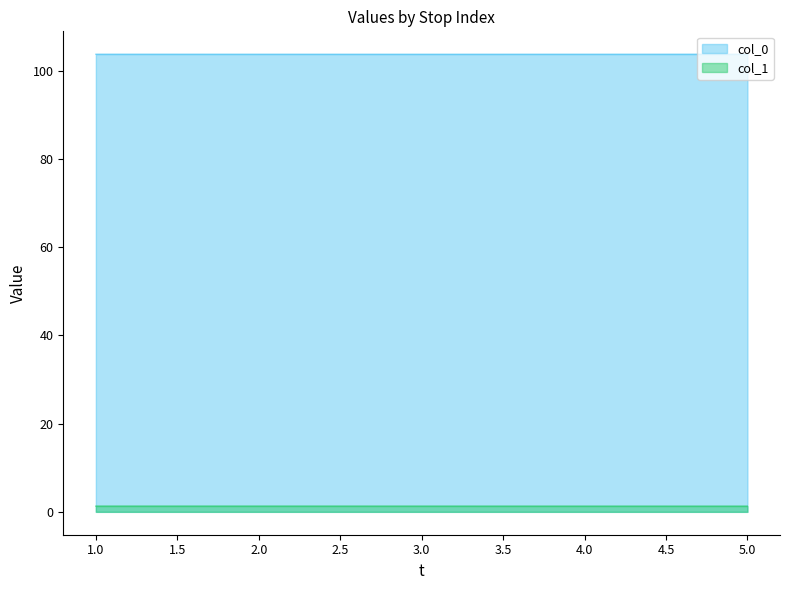

At which label is col_0 closest to 103?

3